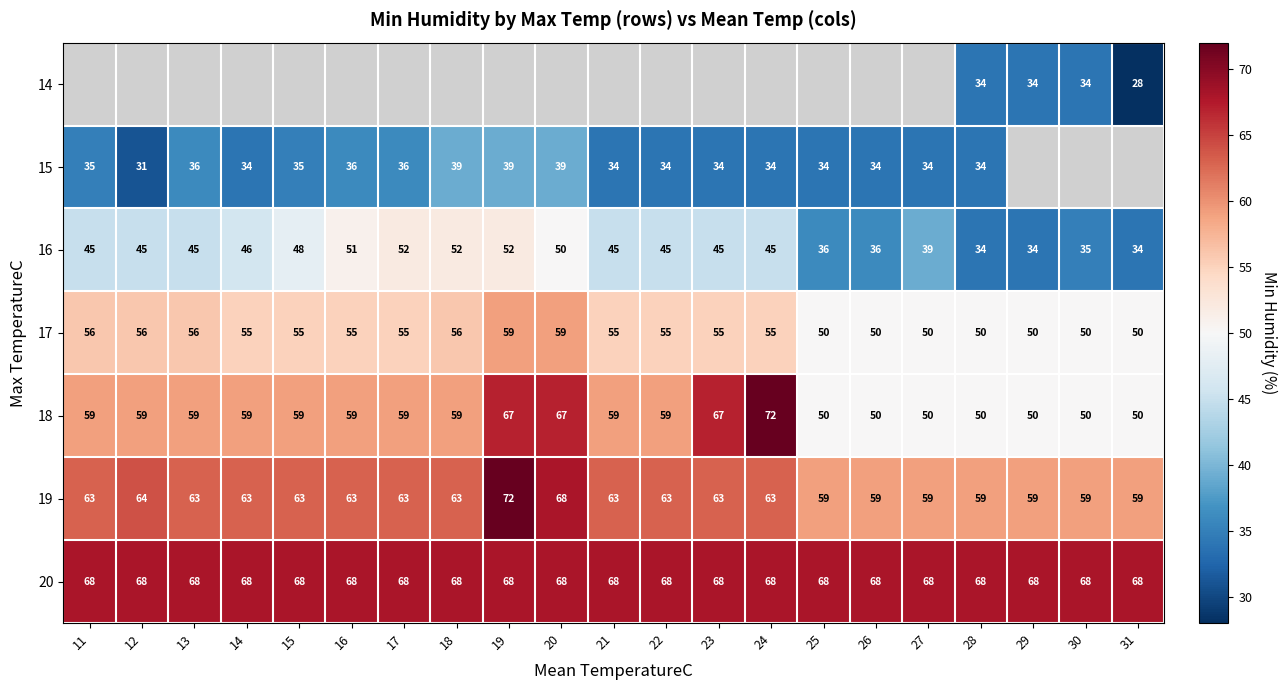

The 18 series shows 59 at 21. True or false?

True